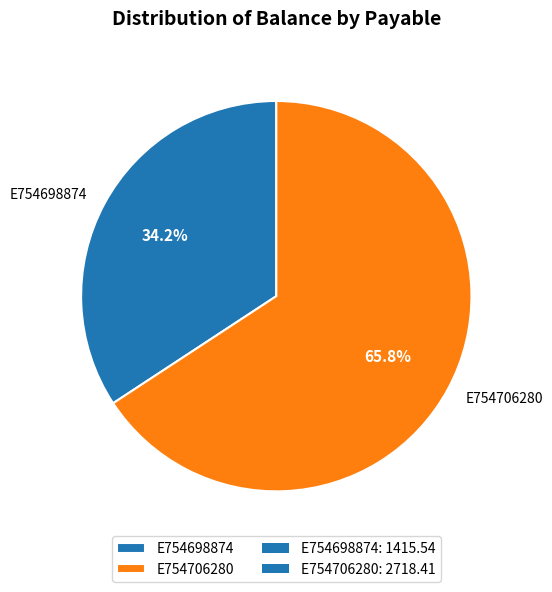

Count the number of slices in the pie.

2